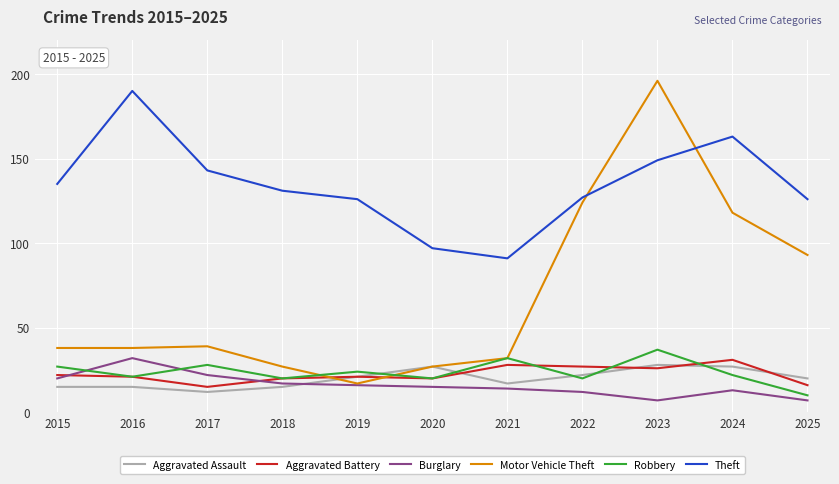

What is the sum of the Burglary values at 2020 and 2018?

32